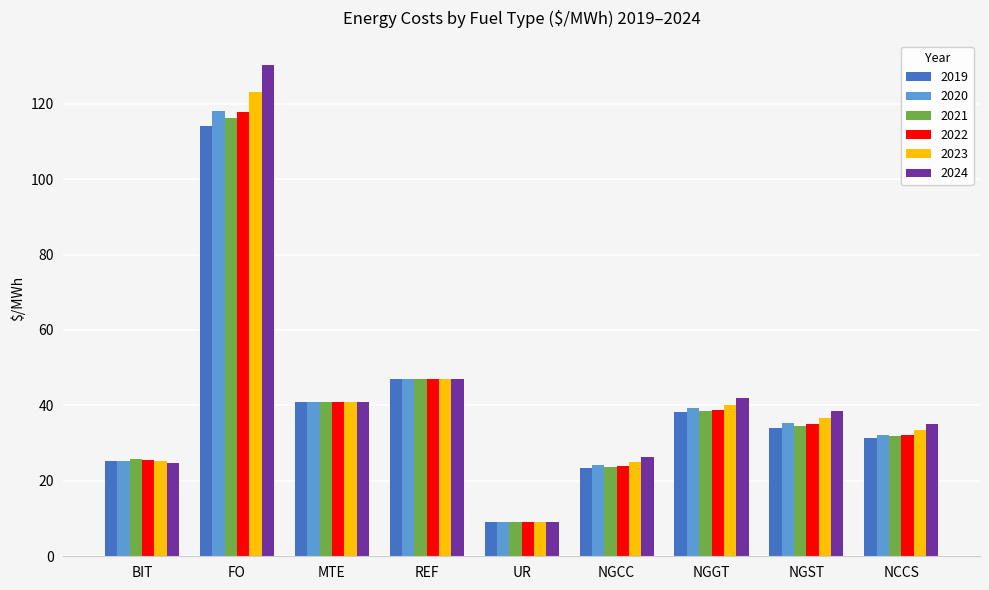

What is the value of the 2019 bar at the 3rd from the left?

40.9